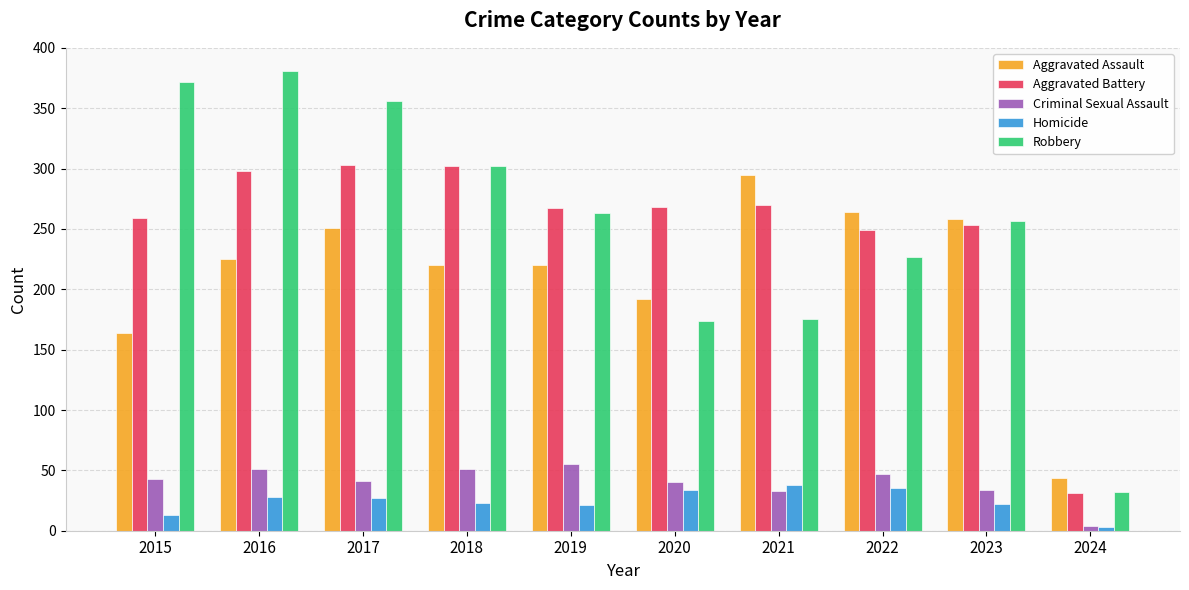

Is the value of Homicide at 2023 greater than the value of Aggravated Assault at 2023?

No